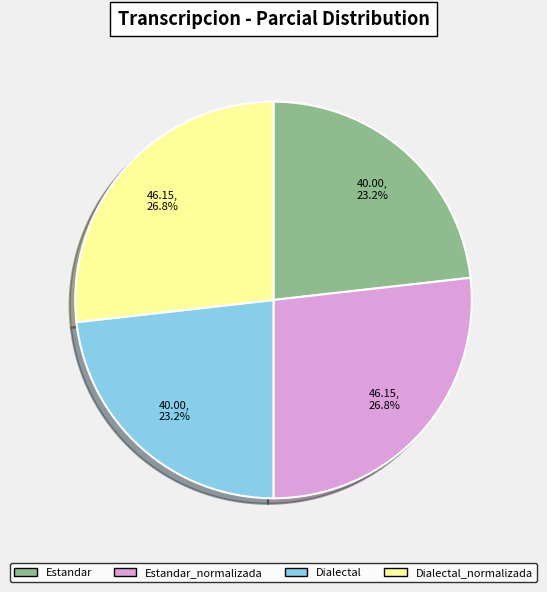

The Dialectal_normalizada slice represents 35% of the pie. True or false?

False